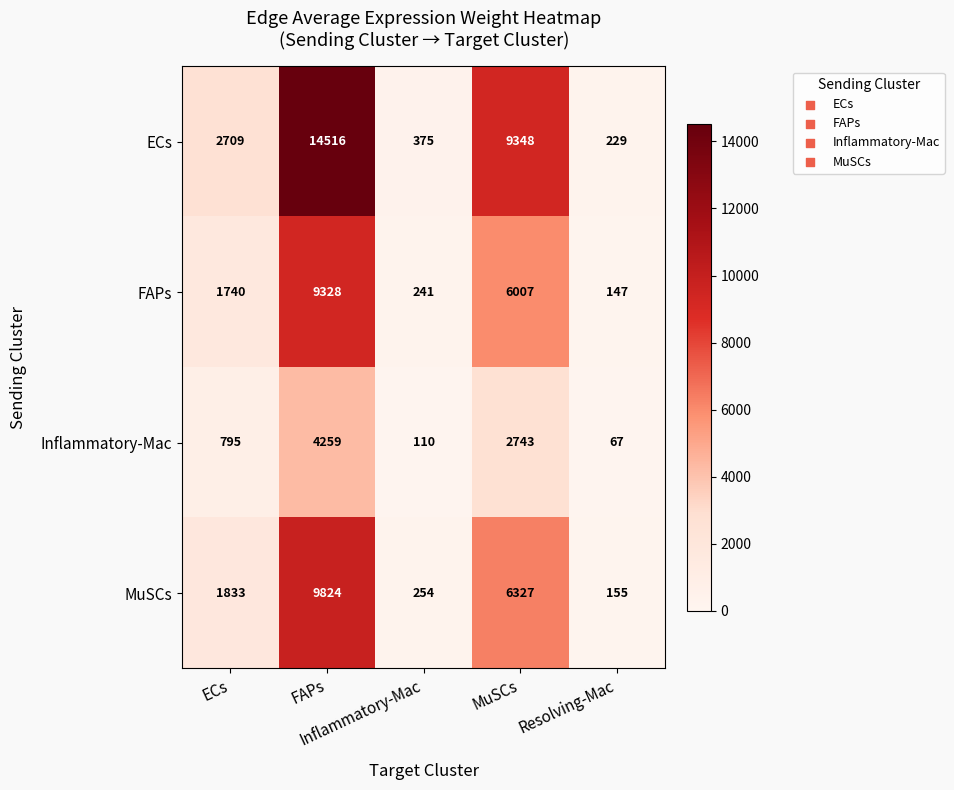

What is the maximum value shown in the chart?

14516